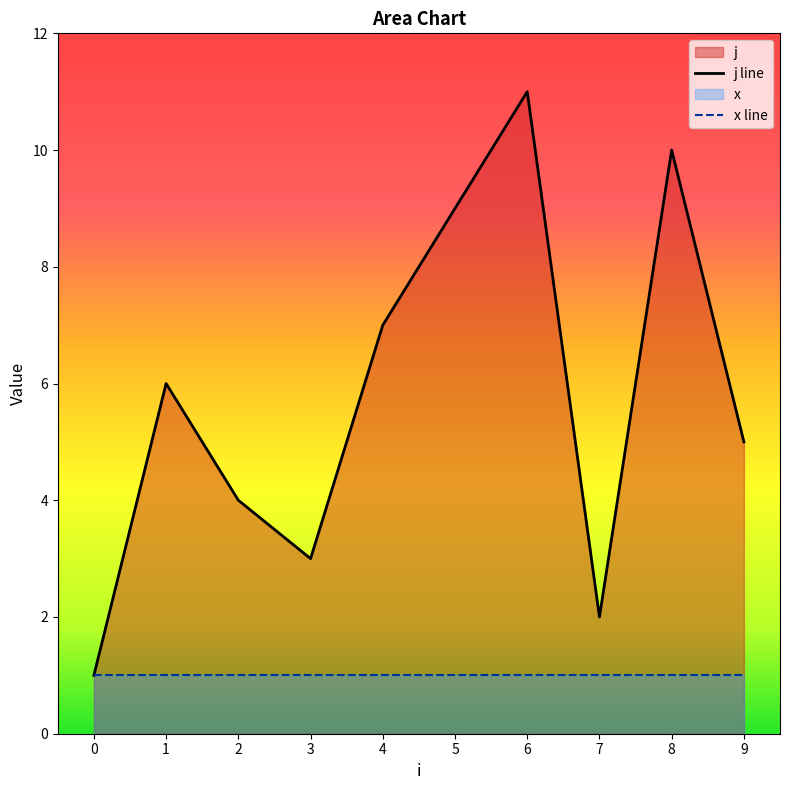

The value at 2 is 6. True or false?

False